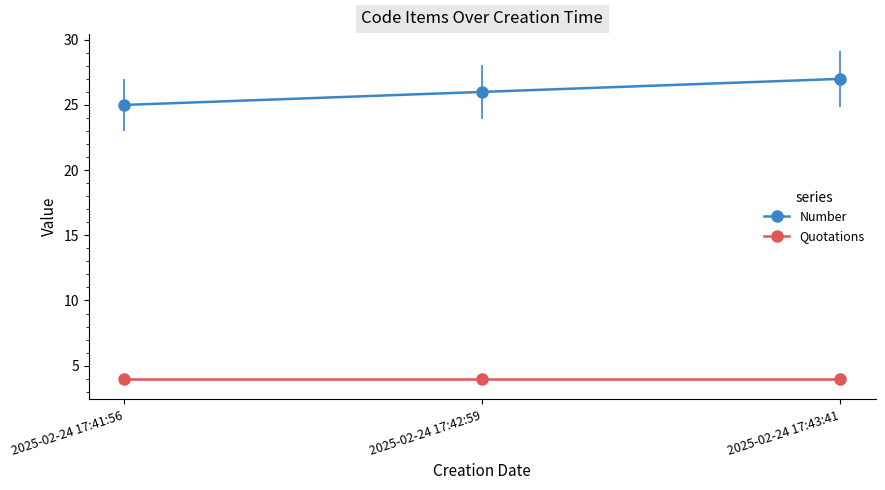

Which category has the lowest value in the Number series?

2025-02-24 17:41:56